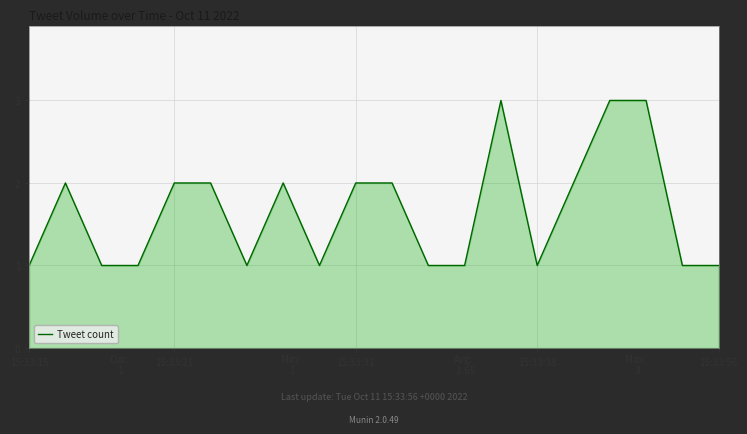

How many lines are shown in the chart?

1